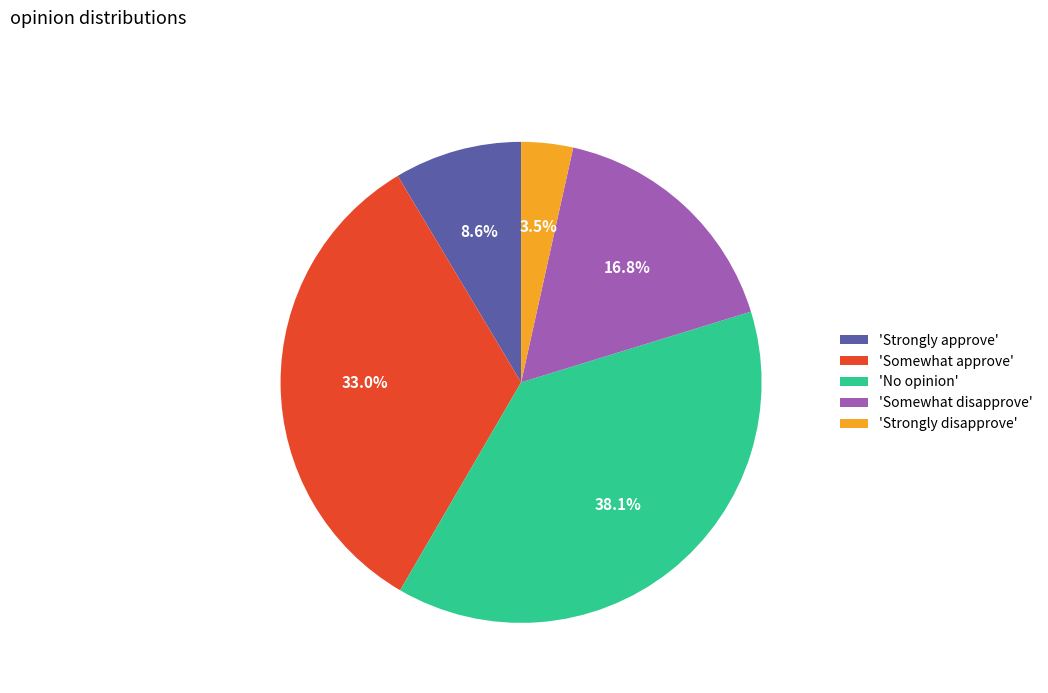

What is the smallest slice in the pie chart?

'Strongly disapprove'